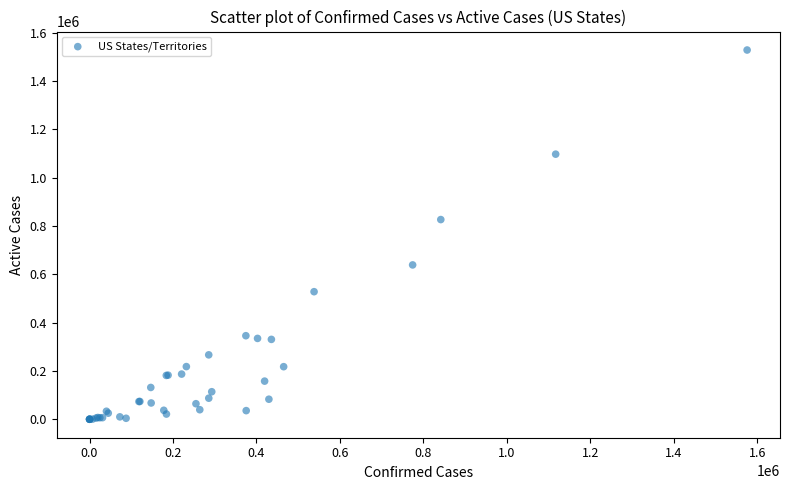

What Y value in the scatter plot is closest to 764109?

826457